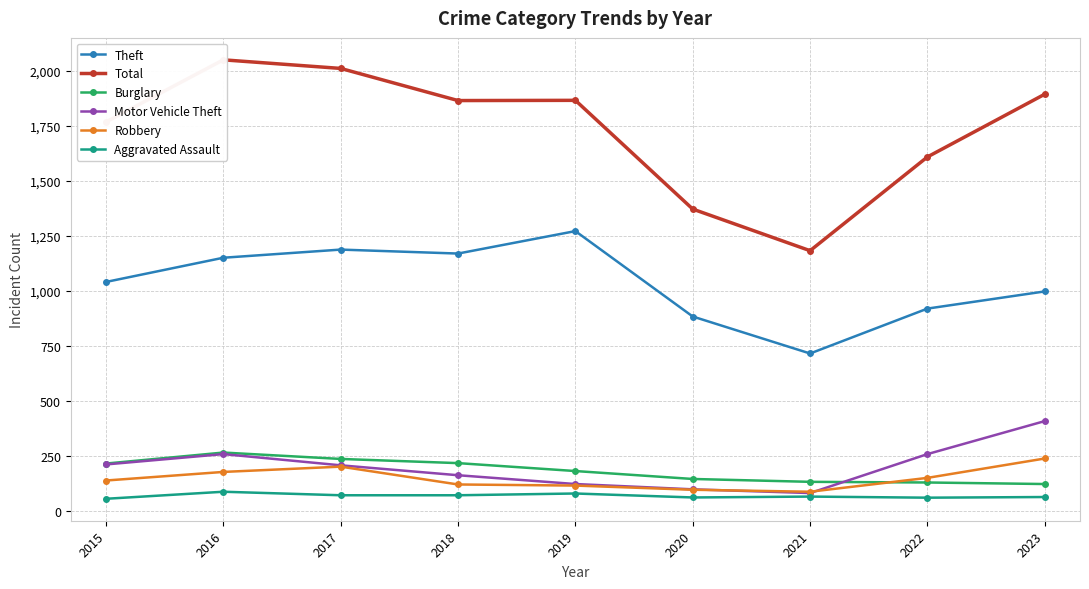

How many distinct data groups are displayed?

6